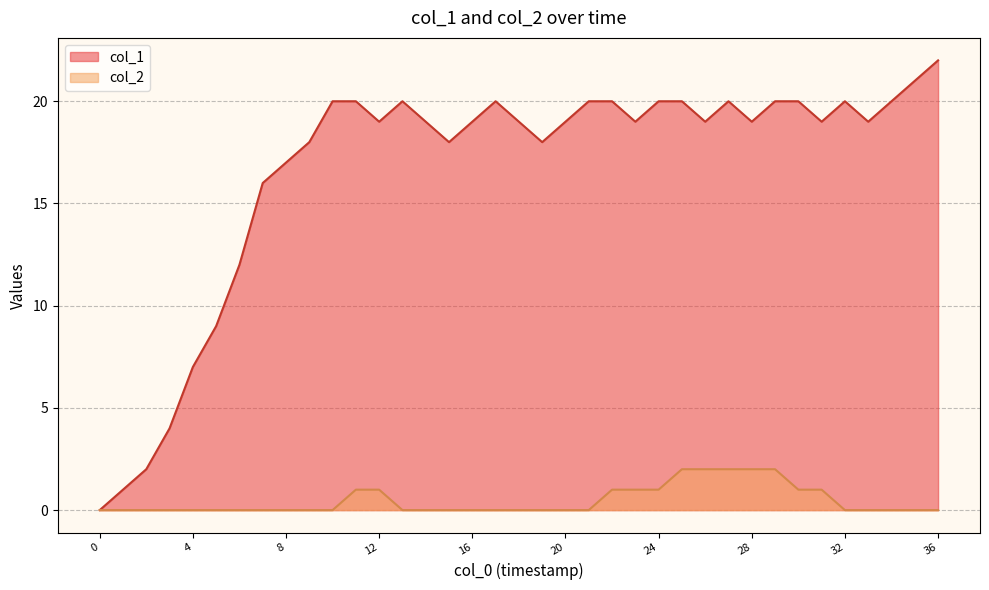

True or false: col_2 and col_1 intersect in this chart.

False